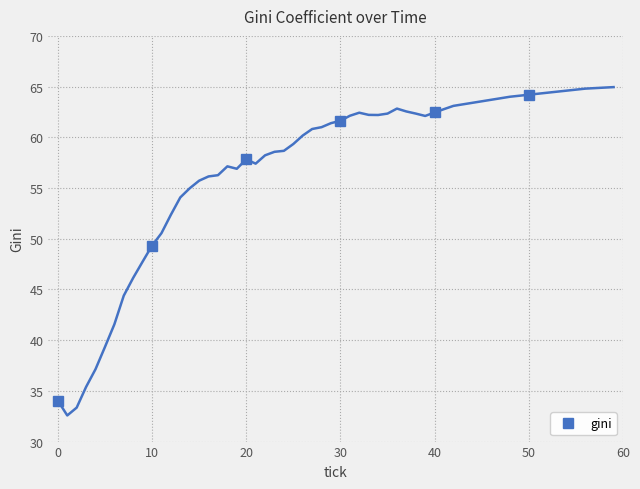

True or false: gini has a value of 49.3 at 10.

True